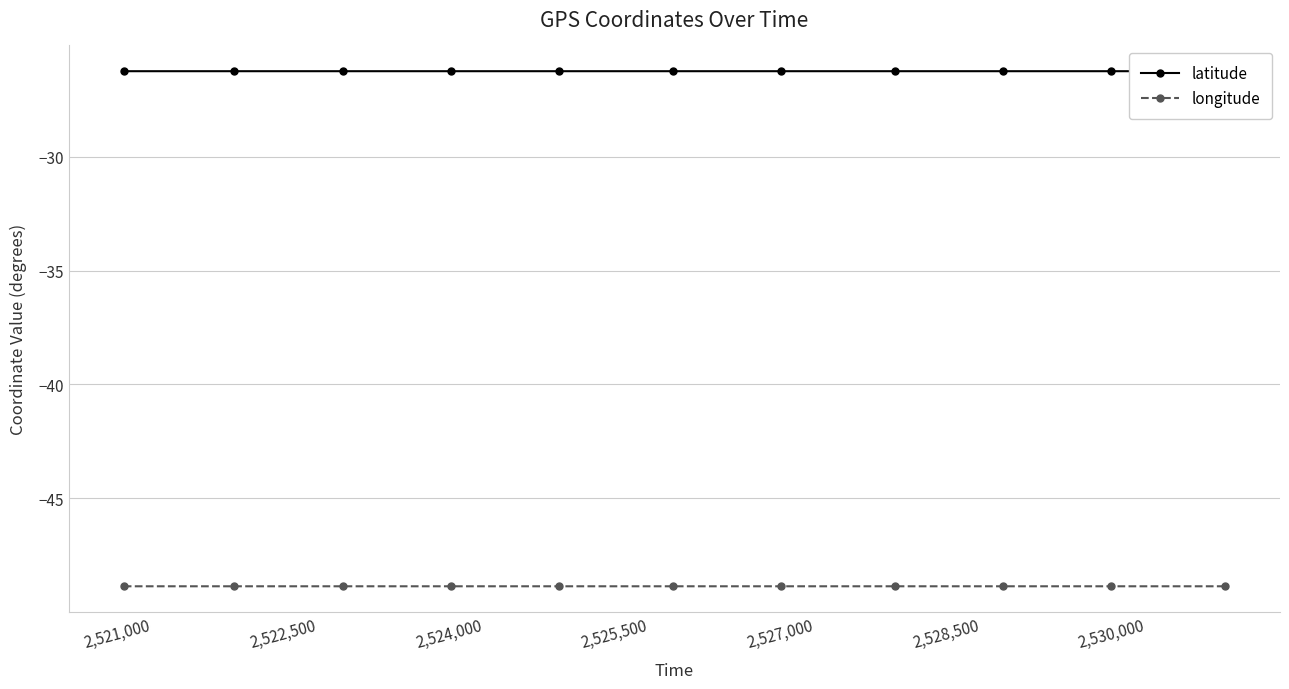

What is the sum of all longitude values?

-537.4